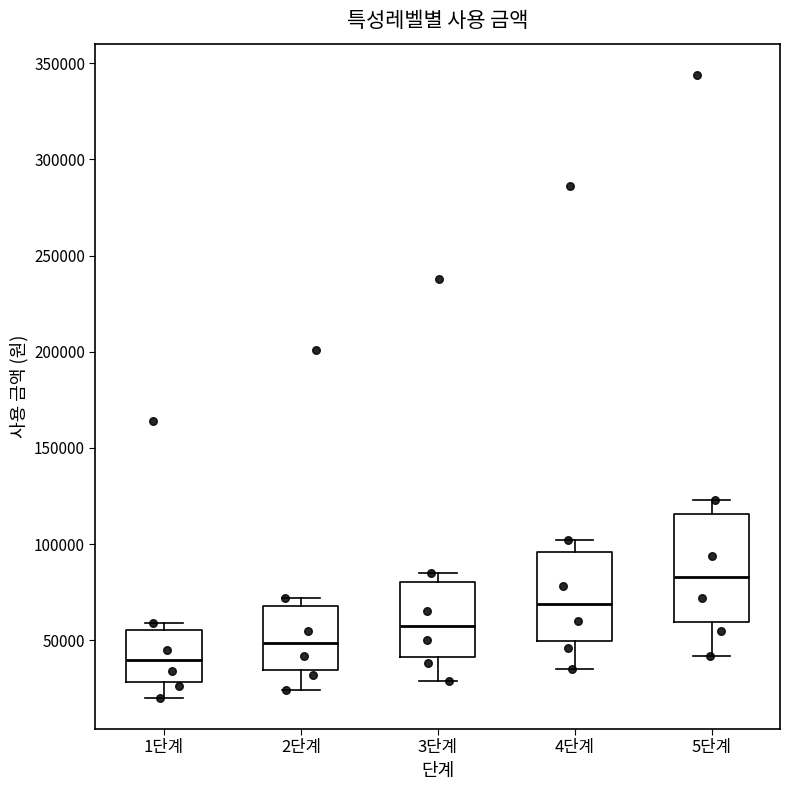

Reading left to right, read every box against the y-axis: the position of its median line, the range the box covers, and the ends of its whiskers. The values are not printed on the chart, so give them approximately, as read against the axis.

1단계: median 40000, box 30000 to 55000, whiskers 20000 to 60000
2단계: median 50000, box 35000 to 70000, whiskers 25000 to 70000 (just above the box's upper edge)
3단계: median 60000, box 40000 to 80000, whiskers 30000 to 85000
4단계: median 70000, box 50000 to 95000, whiskers 35000 to 100000
5단계: median 85000, box 60000 to 115000, whiskers 40000 to 125000